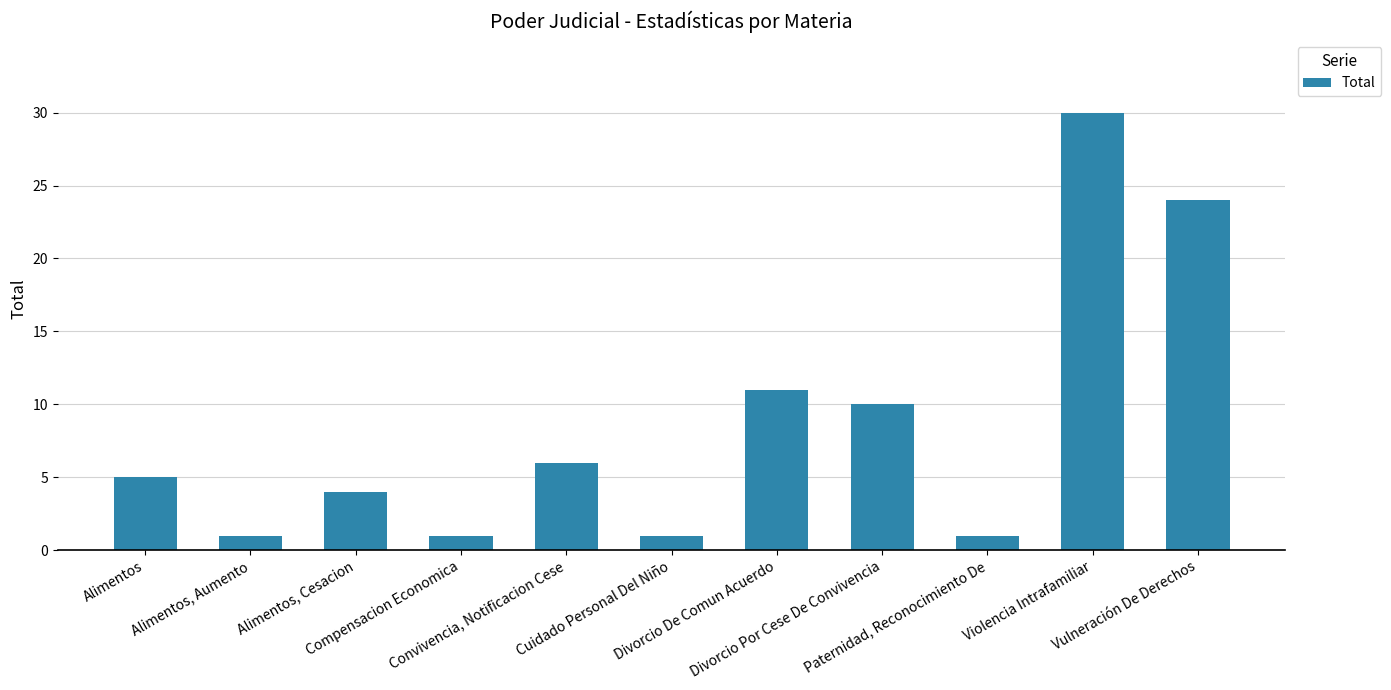

What value does the data have at Violencia Intrafamiliar?

30